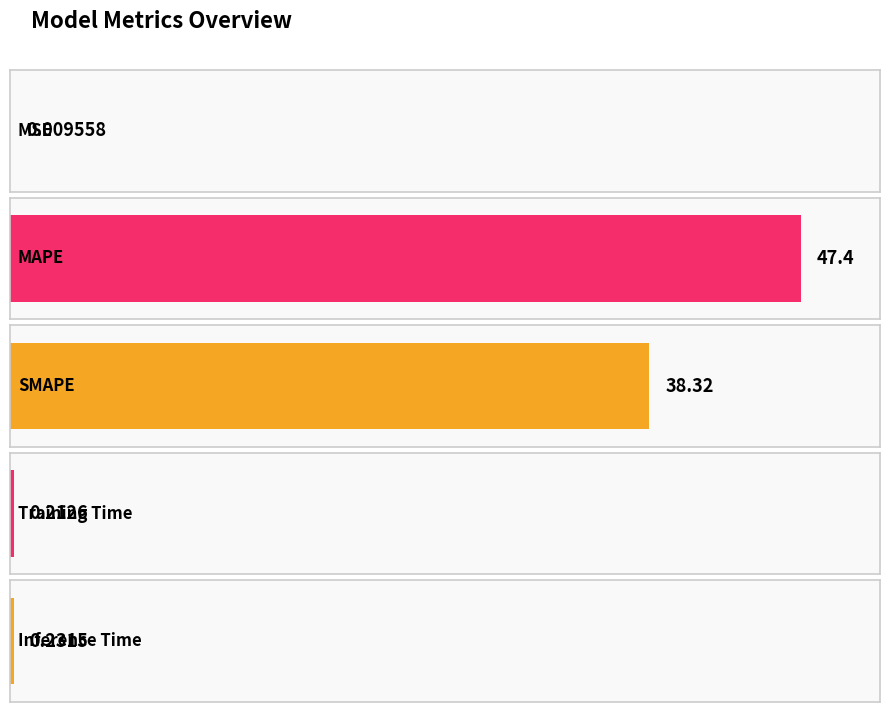

The chart shows a value of 13.0 at MAPE. True or false?

False